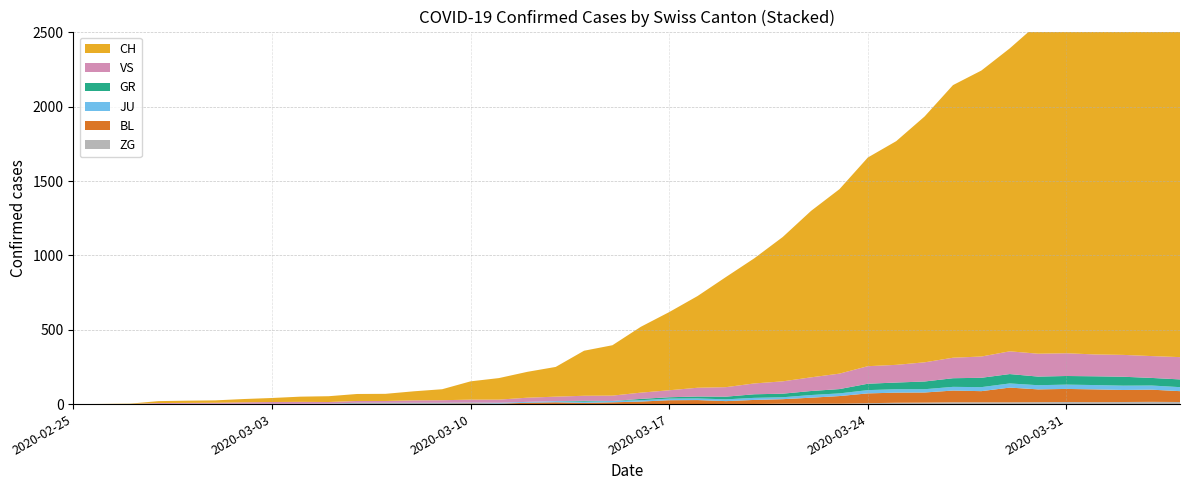

Reading left to right, list all the values displayed in this chart.

CH: 2020-02-25=0	2020-02-26=1	2020-02-27=2	2020-02-28=13	2020-02-29=15	2020-03-01=16	2020-03-02=22	2020-03-03=27	2020-03-04=35	2020-03-05=39	2020-03-06=47	2020-03-07=48	2020-03-08=61	2020-03-09=74	2020-03-10=123	2020-03-11=145	2020-03-12=174	2020-03-13=200	2020-03-14=303	2020-03-15=339	2020-03-16=443	2020-03-17=526	2020-03-18=617	2020-03-19=741	2020-03-20=842	2020-03-21=971	2020-03-22=1120	2020-03-23=1241	2020-03-24=1404	2020-03-25=1505	2020-03-26=1654	2020-03-27=1834	2020-03-28=1924	2020-03-29=2038	2020-03-30=2222	2020-03-31=2251	2020-04-01=2328	2020-04-02=2387	2020-04-03=2363	2020-04-04=2349
GR: 2020-02-25=0	2020-02-26=0	2020-02-27=0	2020-02-28=0	2020-02-29=0	2020-03-01=0	2020-03-02=0	2020-03-03=0	2020-03-04=0	2020-03-05=0	2020-03-06=0	2020-03-07=0	2020-03-08=0	2020-03-09=0	2020-03-10=0	2020-03-11=0	2020-03-12=0	2020-03-13=0	2020-03-14=6	2020-03-15=0	2020-03-16=9	2020-03-17=9	2020-03-18=13	2020-03-19=18	2020-03-20=24	2020-03-21=24	2020-03-22=27	2020-03-23=29	2020-03-24=43	2020-03-25=45	2020-03-26=52	2020-03-27=58	2020-03-28=63	2020-03-29=63	2020-03-30=58	2020-03-31=58	2020-04-01=59	2020-04-02=60	2020-04-03=51	2020-04-04=52
JU: 2020-02-25=0	2020-02-26=0	2020-02-27=1	2020-02-28=1	2020-02-29=1	2020-03-01=1	2020-03-02=1	2020-03-03=1	2020-03-04=1	2020-03-05=2	2020-03-06=5	2020-03-07=5	2020-03-08=5	2020-03-09=5	2020-03-10=5	2020-03-11=6	2020-03-12=6	2020-03-13=8	2020-03-14=8	2020-03-15=9	2020-03-16=9	2020-03-17=11	2020-03-18=11	2020-03-19=12	2020-03-20=14	2020-03-21=13	2020-03-22=18	2020-03-23=18	2020-03-24=22	2020-03-25=23	2020-03-26=22	2020-03-27=25	2020-03-28=27	2020-03-29=28	2020-03-30=28	2020-03-31=29	2020-04-01=29	2020-04-02=29	2020-04-03=28	2020-04-04=27
VS: 2020-02-25=0	2020-02-26=0	2020-02-27=0	2020-02-28=6	2020-02-29=6	2020-03-01=7	2020-03-02=10	2020-03-03=12	2020-03-04=13	2020-03-05=11	2020-03-06=12	2020-03-07=12	2020-03-08=16	2020-03-09=17	2020-03-10=20	2020-03-11=21	2020-03-12=28	2020-03-13=30	2020-03-14=34	2020-03-15=36	2020-03-16=42	2020-03-17=47	2020-03-18=59	2020-03-19=64	2020-03-20=73	2020-03-21=83	2020-03-22=92	2020-03-23=104	2020-03-24=118	2020-03-25=119	2020-03-26=129	2020-03-27=138	2020-03-28=143	2020-03-29=153	2020-03-30=154	2020-03-31=153	2020-04-01=147	2020-04-02=147	2020-04-03=147	2020-04-04=150
BL: 2020-02-25=0	2020-02-26=0	2020-02-27=0	2020-02-28=0	2020-02-29=1	2020-03-01=1	2020-03-02=1	2020-03-03=1	2020-03-04=1	2020-03-05=1	2020-03-06=4	2020-03-07=4	2020-03-08=4	2020-03-09=4	2020-03-10=5	2020-03-11=3	2020-03-12=9	2020-03-13=12	2020-03-14=8	2020-03-15=12	2020-03-16=17	2020-03-17=26	2020-03-18=27	2020-03-19=19	2020-03-20=27	2020-03-21=30	2020-03-22=40	2020-03-23=51	2020-03-24=66	2020-03-25=68	2020-03-26=68	2020-03-27=79	2020-03-28=75	2020-03-29=99	2020-03-30=86	2020-03-31=88	2020-04-01=86	2020-04-02=81	2020-04-03=82	2020-04-04=73
ZG: 2020-02-25=0	2020-02-26=0	2020-02-27=0	2020-02-28=0	2020-02-29=0	2020-03-01=0	2020-03-02=0	2020-03-03=0	2020-03-04=0	2020-03-05=0	2020-03-06=0	2020-03-07=0	2020-03-08=0	2020-03-09=0	2020-03-10=0	2020-03-11=0	2020-03-12=0	2020-03-13=0	2020-03-14=0	2020-03-15=0	2020-03-16=0	2020-03-17=0	2020-03-18=0	2020-03-19=1	2020-03-20=1	2020-03-21=3	2020-03-22=3	2020-03-23=3	2020-03-24=6	2020-03-25=9	2020-03-26=10	2020-03-27=12	2020-03-28=12	2020-03-29=12	2020-03-30=13	2020-03-31=14	2020-04-01=13	2020-04-02=14	2020-04-03=15	2020-04-04=14